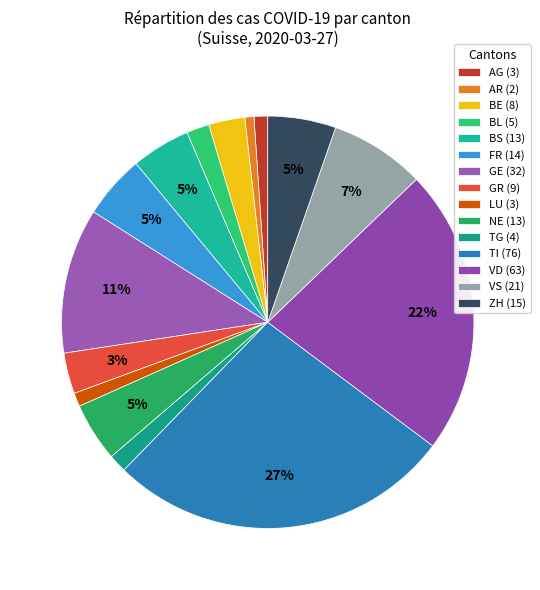

Does any single category account for the majority?

No